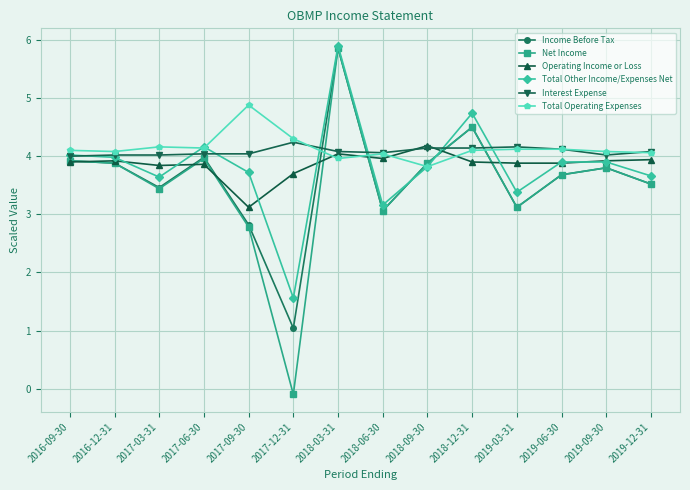

Is it true that Total Other Income/Expenses Net equals 2.1 at 2018-06-30?

False